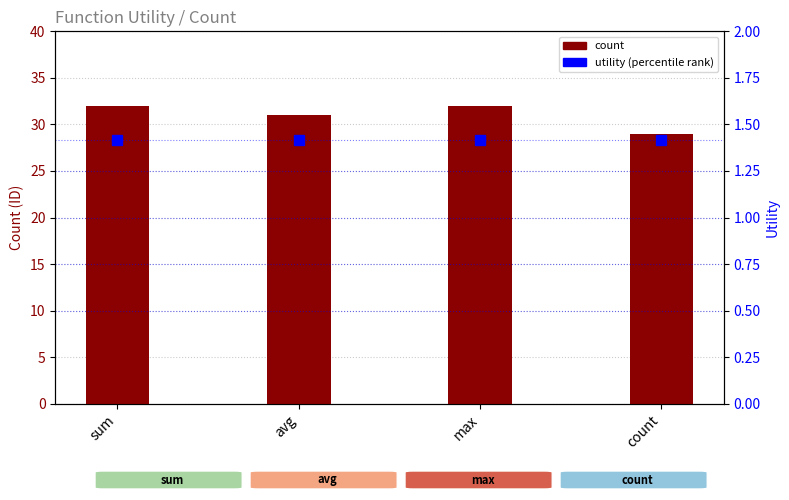

Rank the series at count from highest to lowest value.

count, utility